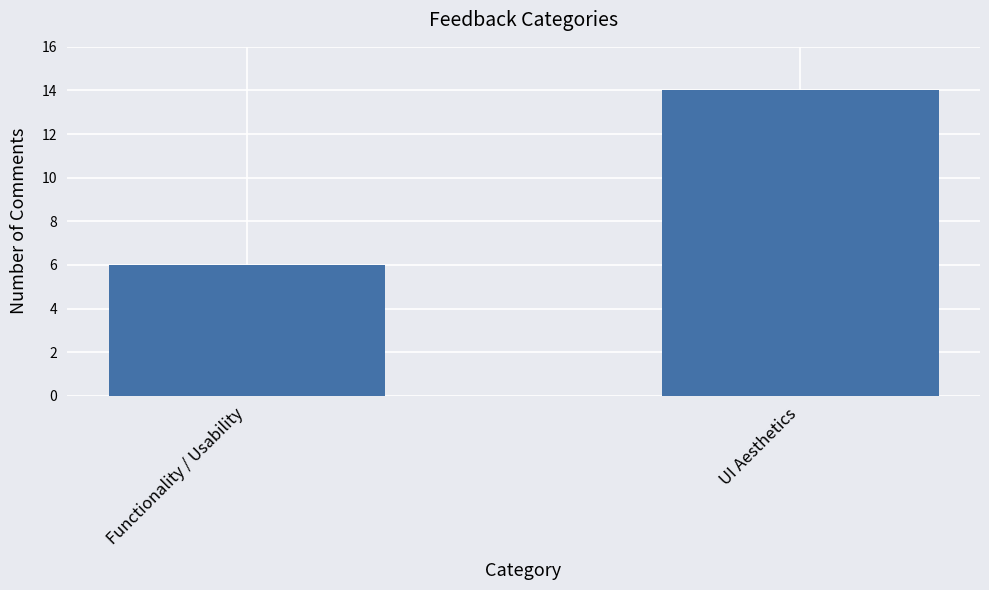

Between Functionality / Usability and UI Aesthetics, which is larger?

UI Aesthetics